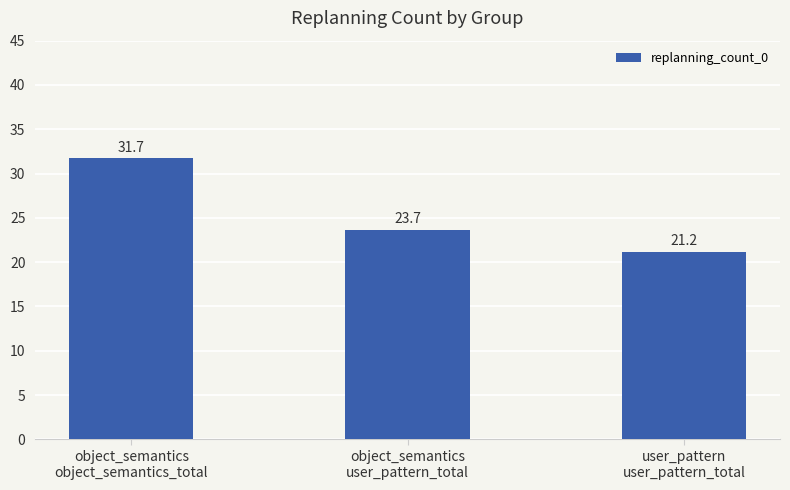

What is the ratio of the value at object_semantics
user_pattern_total to the value at object_semantics
object_semantics_total?

0.7